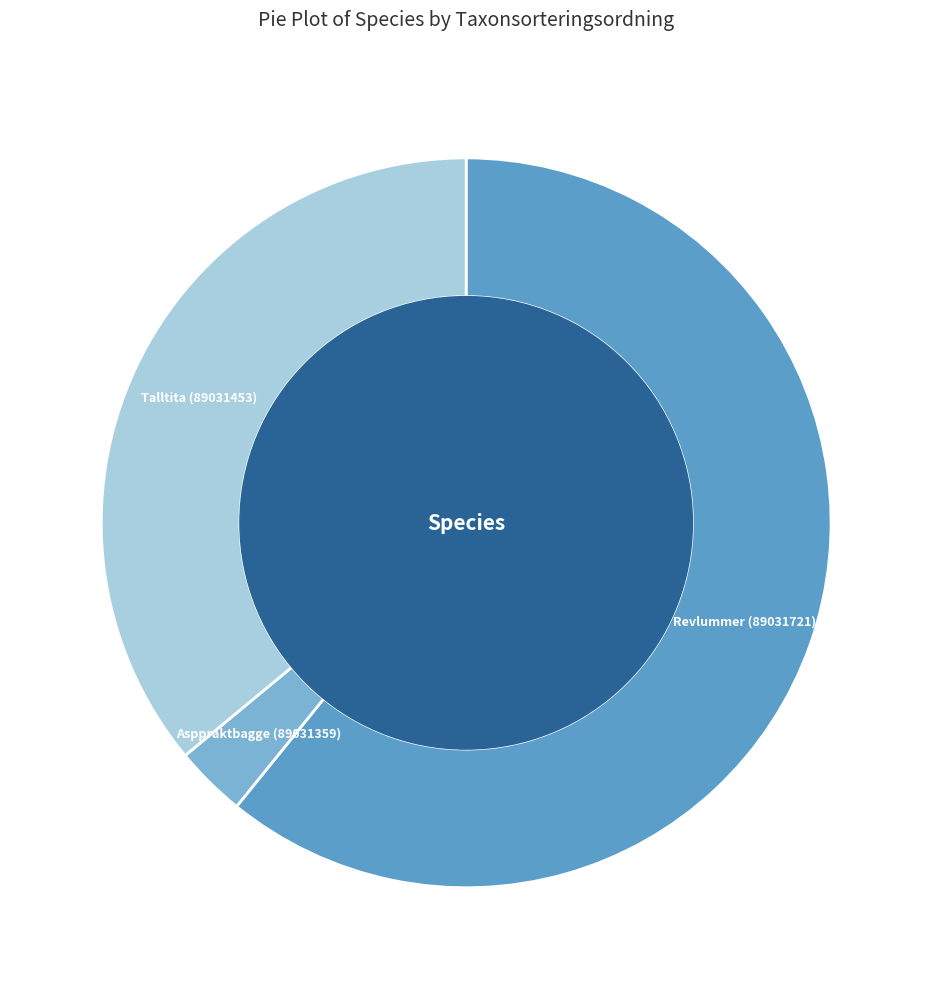

Is there any slice that represents more than half of the pie?

Yes